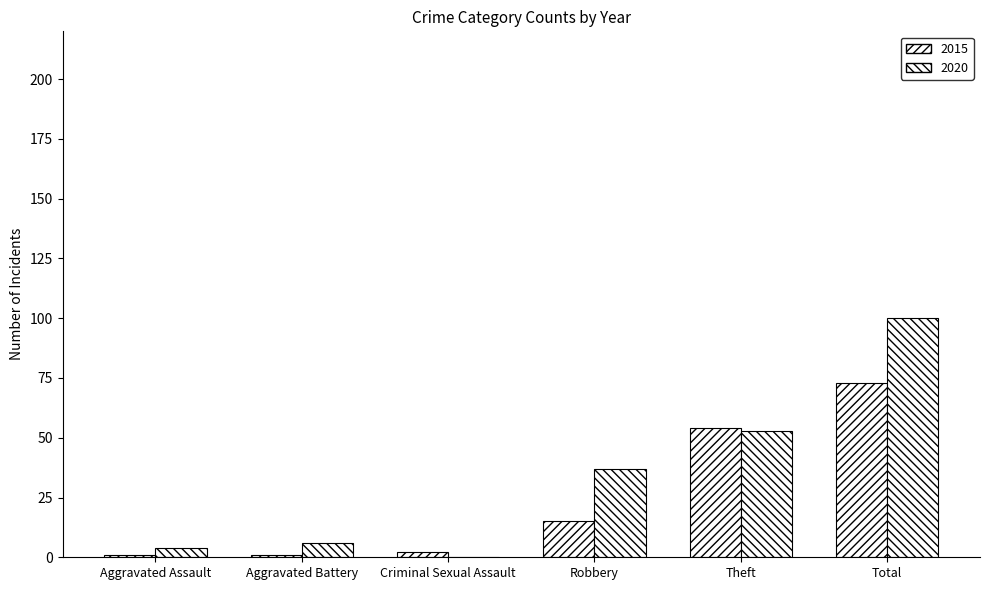

How many distinct data groups are displayed?

2